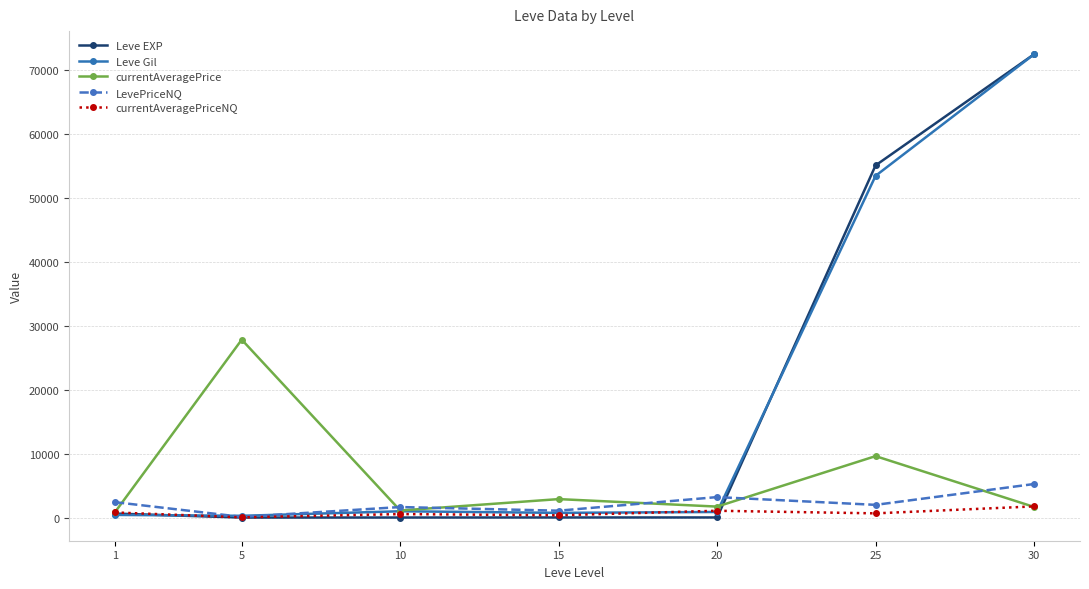

The currentAveragePriceNQ series shows 549.5 at 10. True or false?

True